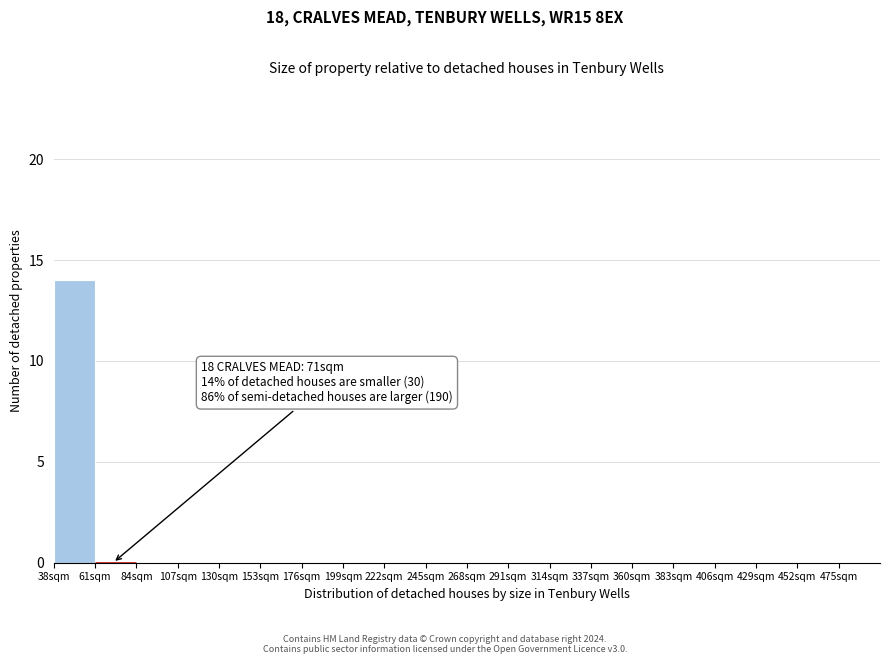

Over which range of the x-axis is the bar tallest?

38 to 61